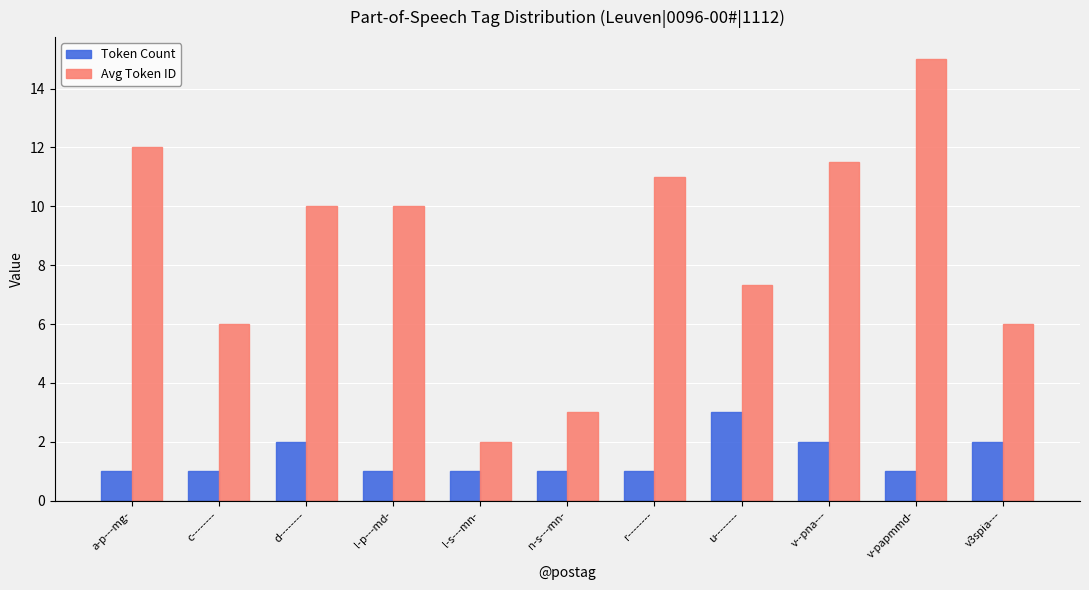

What is the sum of all Avg Token ID values?

93.8